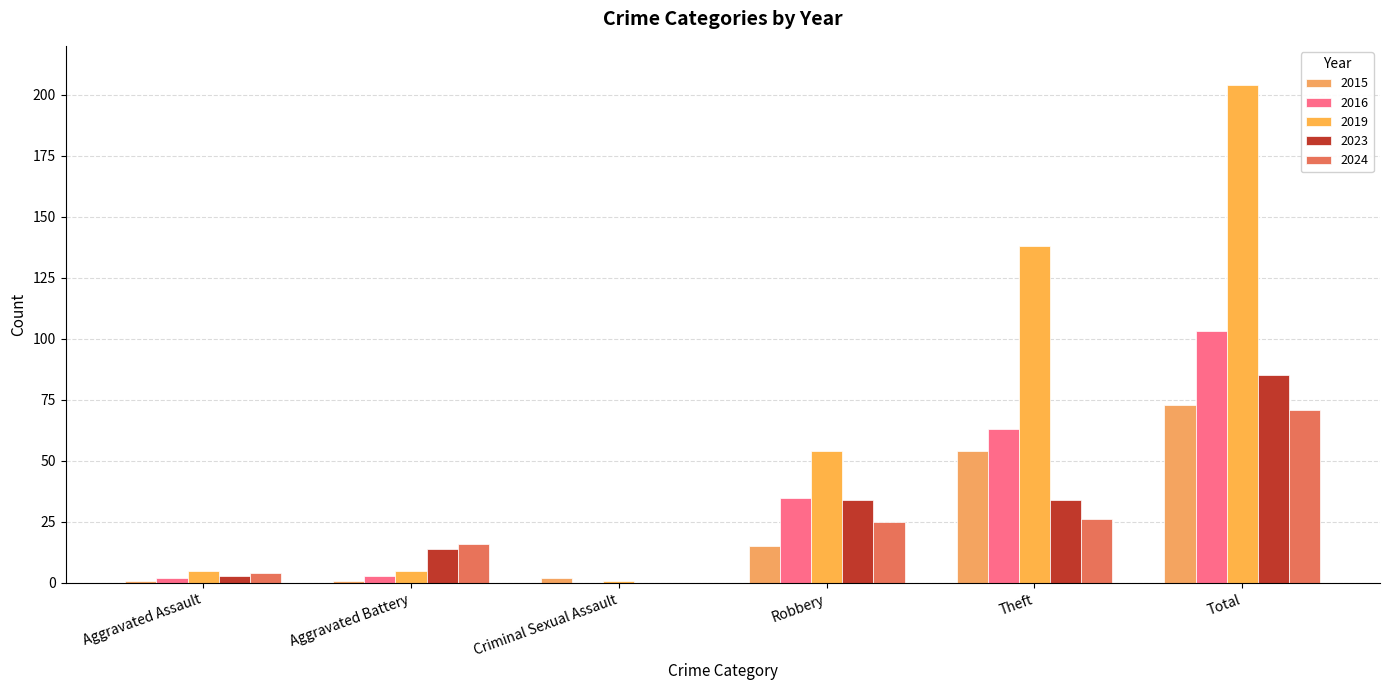

At which category does the chart reach its minimum across all series?

Criminal Sexual Assault